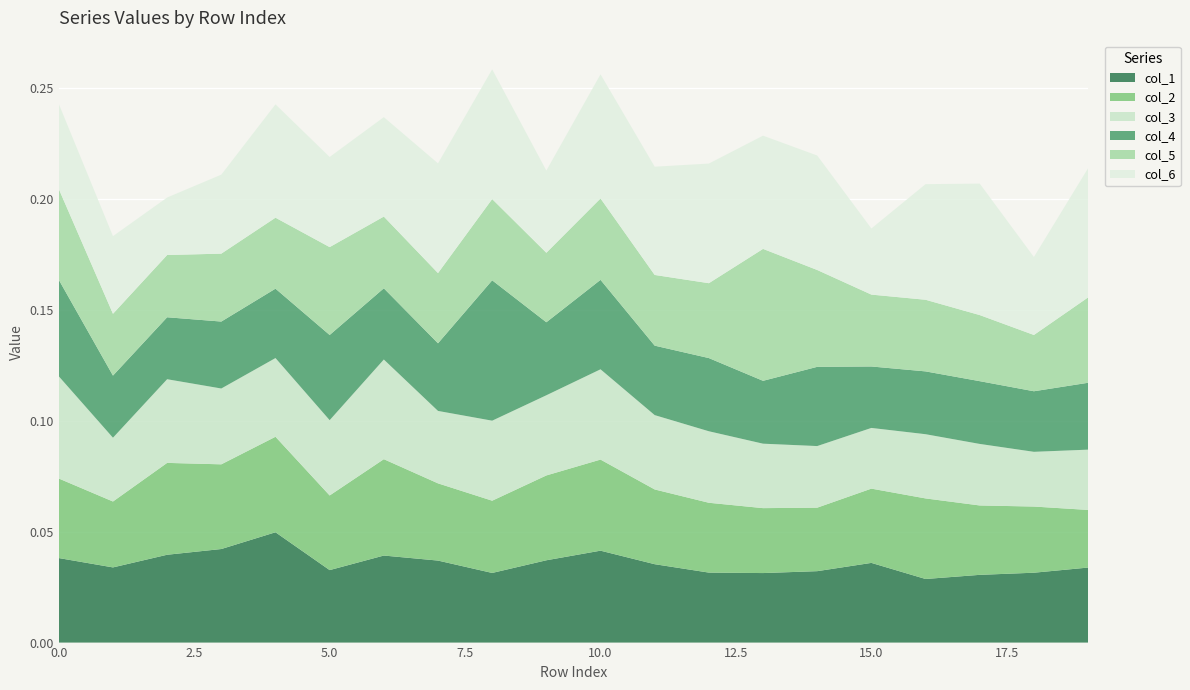

Reading left to right, extract all data points from this chart.

col_1: 0.0	0.0	0.0	0.0	0.0	0.0	0.0	0.0	0.0	0.0	0.0	0.0	0.0	0.0	0.0	0.0	0.0	0.0	0.0	0.0
col_2: 0.0	0.0	0.0	0.0	0.0	0.0	0.0	0.0	0.0	0.0	0.0	0.0	0.0	0.0	0.0	0.0	0.0	0.0	0.0	0.0
col_3: 0.0	0.0	0.0	0.0	0.0	0.0	0.0	0.0	0.0	0.0	0.0	0.0	0.0	0.0	0.0	0.0	0.0	0.0	0.0	0.0
col_4: 0.0	0.0	0.0	0.0	0.0	0.0	0.0	0.0	0.1	0.0	0.0	0.0	0.0	0.0	0.0	0.0	0.0	0.0	0.0	0.0
col_5: 0.0	0.0	0.0	0.0	0.0	0.0	0.0	0.0	0.0	0.0	0.0	0.0	0.0	0.1	0.0	0.0	0.0	0.0	0.0	0.0
col_6: 0.0	0.0	0.0	0.0	0.1	0.0	0.0	0.0	0.1	0.0	0.1	0.0	0.1	0.1	0.1	0.0	0.1	0.1	0.0	0.1